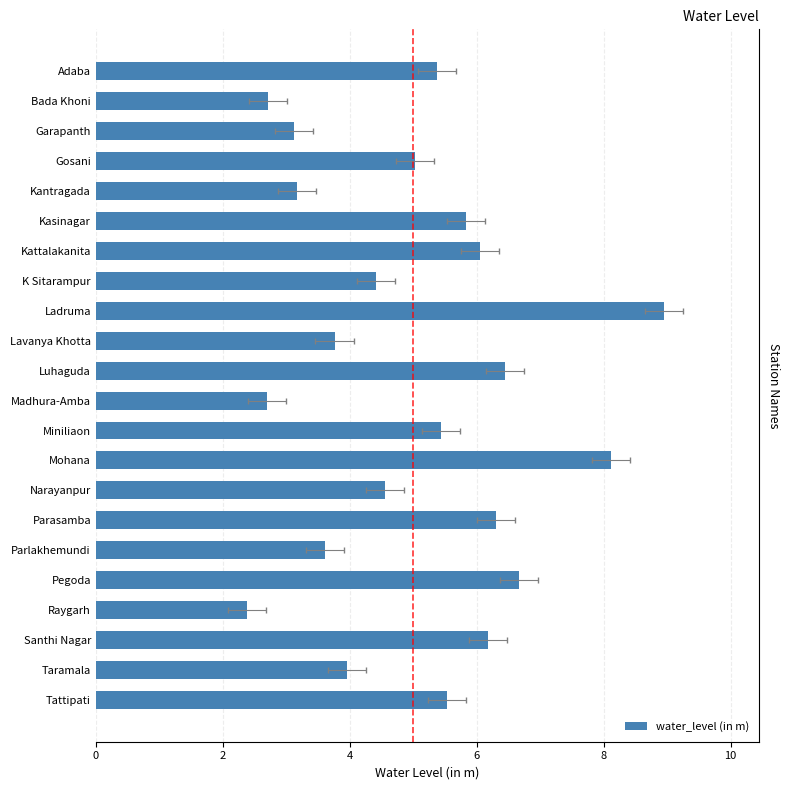

At which category does the chart reach its minimum across all series?

Raygarh